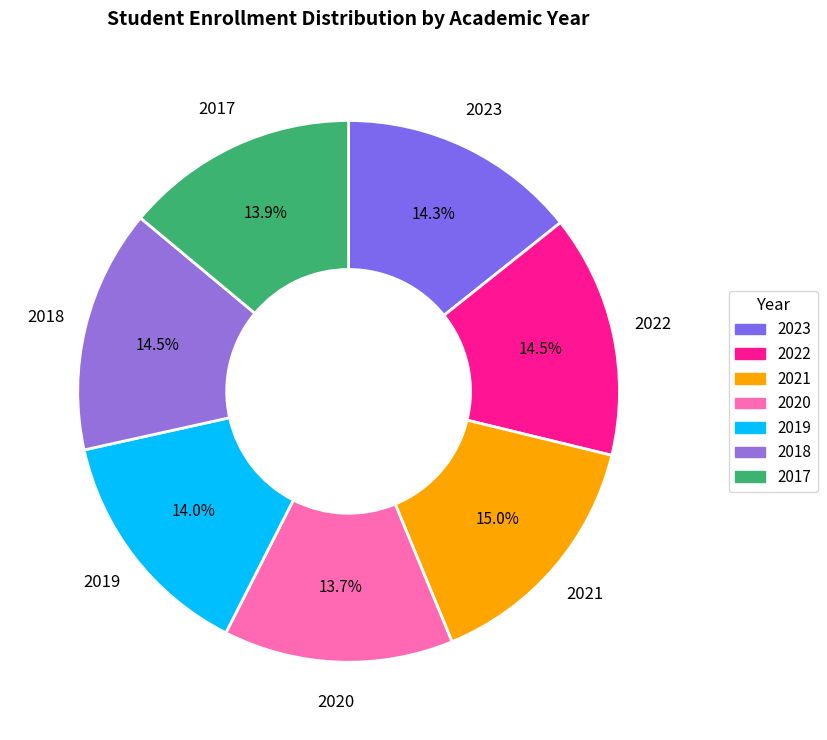

Combined, what portion of the pie is 2019 and 2023?

28.3%